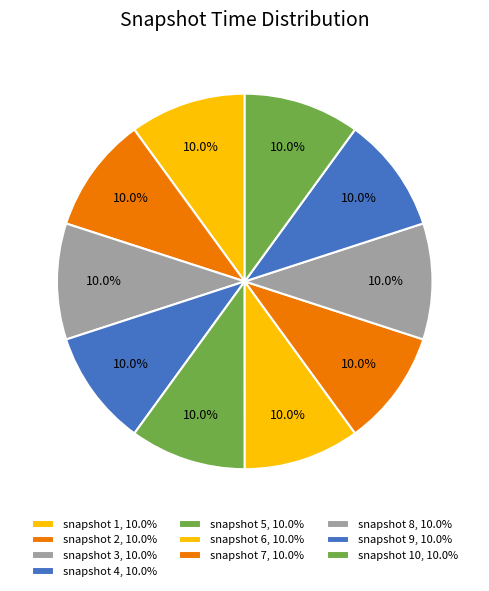

Which category has the biggest portion of the pie?

snapshot 1